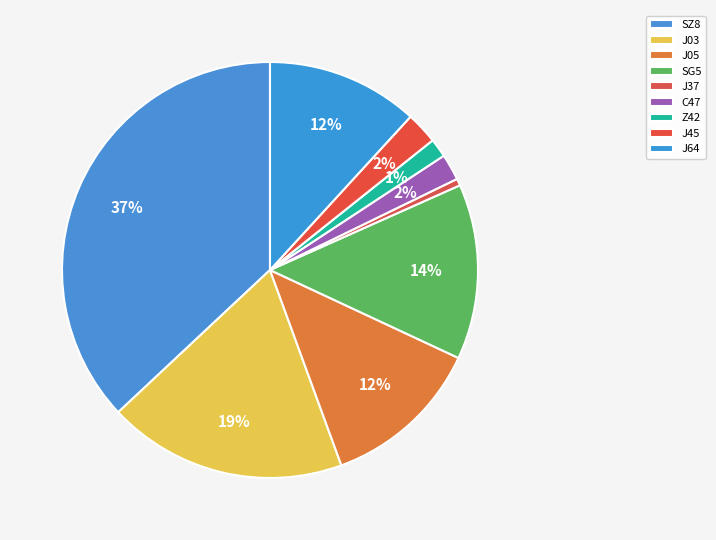

Between SZ8 and C47, which is larger?

SZ8